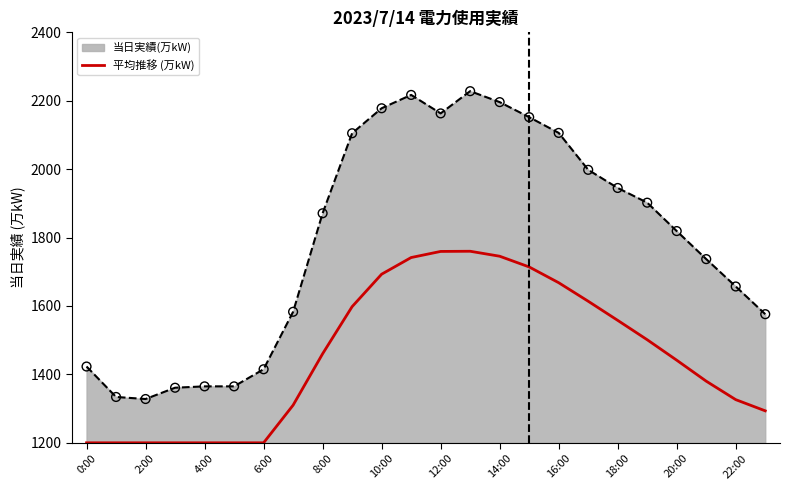

Between 17 and 12, which is larger?

12